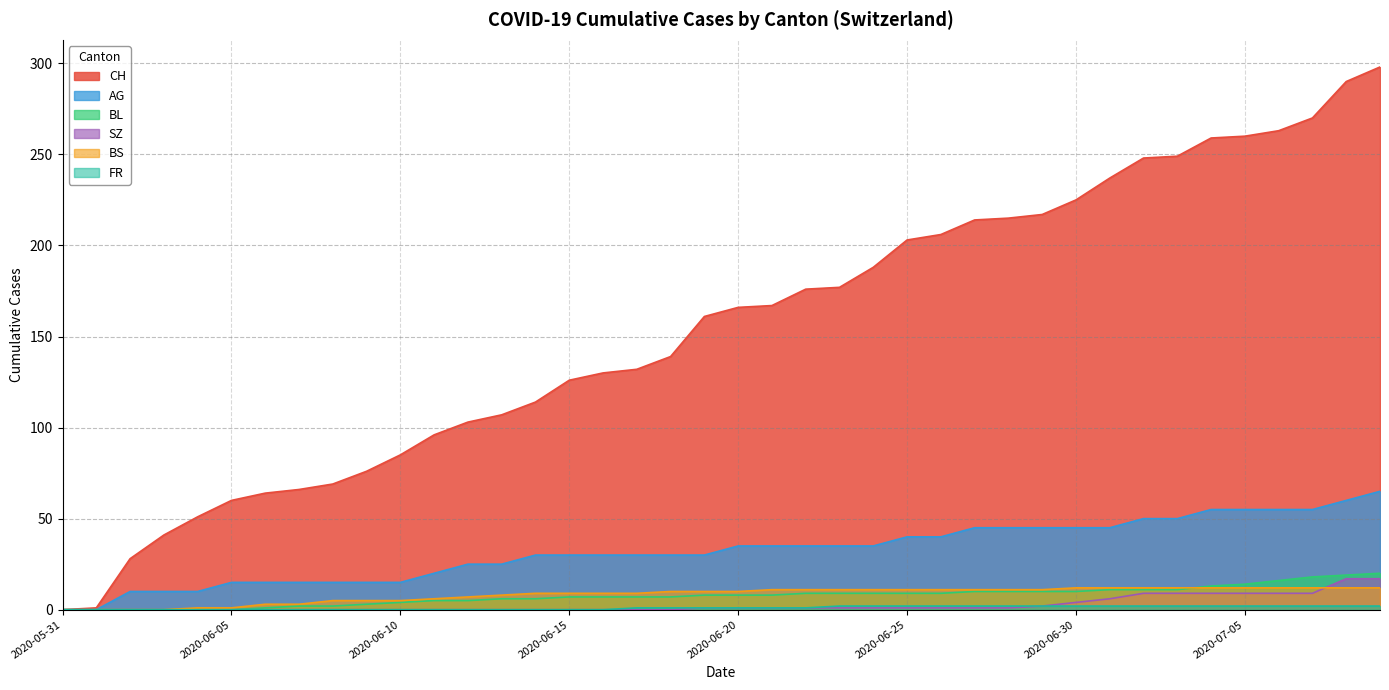

Which label corresponds to the smallest value in the chart?

2020-05-31